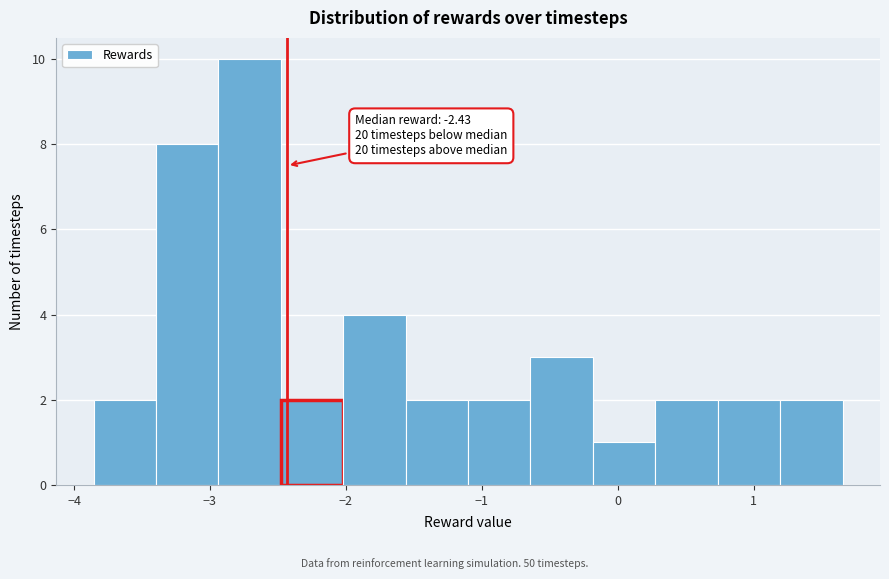

Over which range of the x-axis is the bar tallest?

-2.9 to -2.5